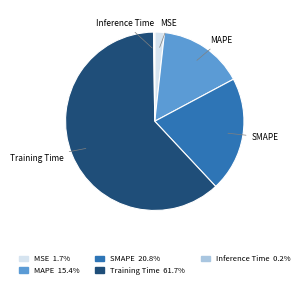

Between SMAPE and MSE, which is larger?

SMAPE